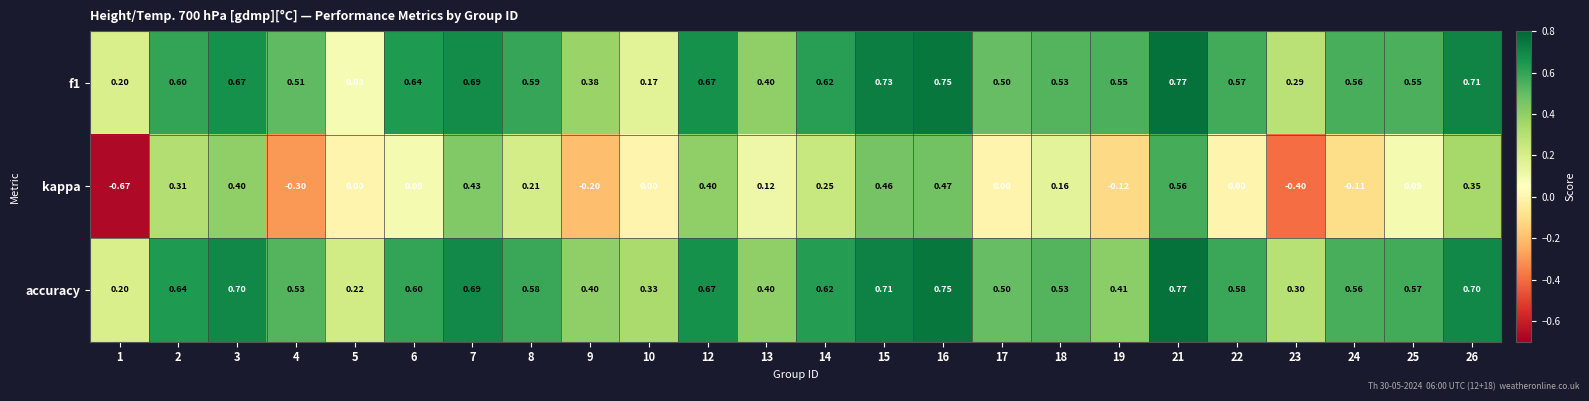

Which series changed the most between 2 and 23?

kappa